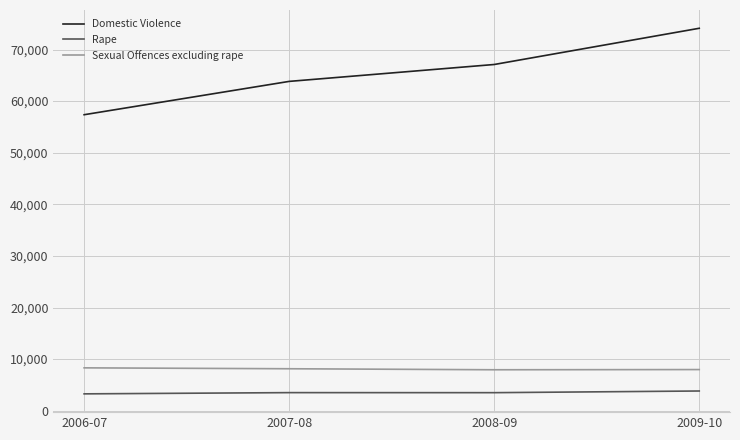

True or false: Rape and Domestic Violence intersect in this chart.

False